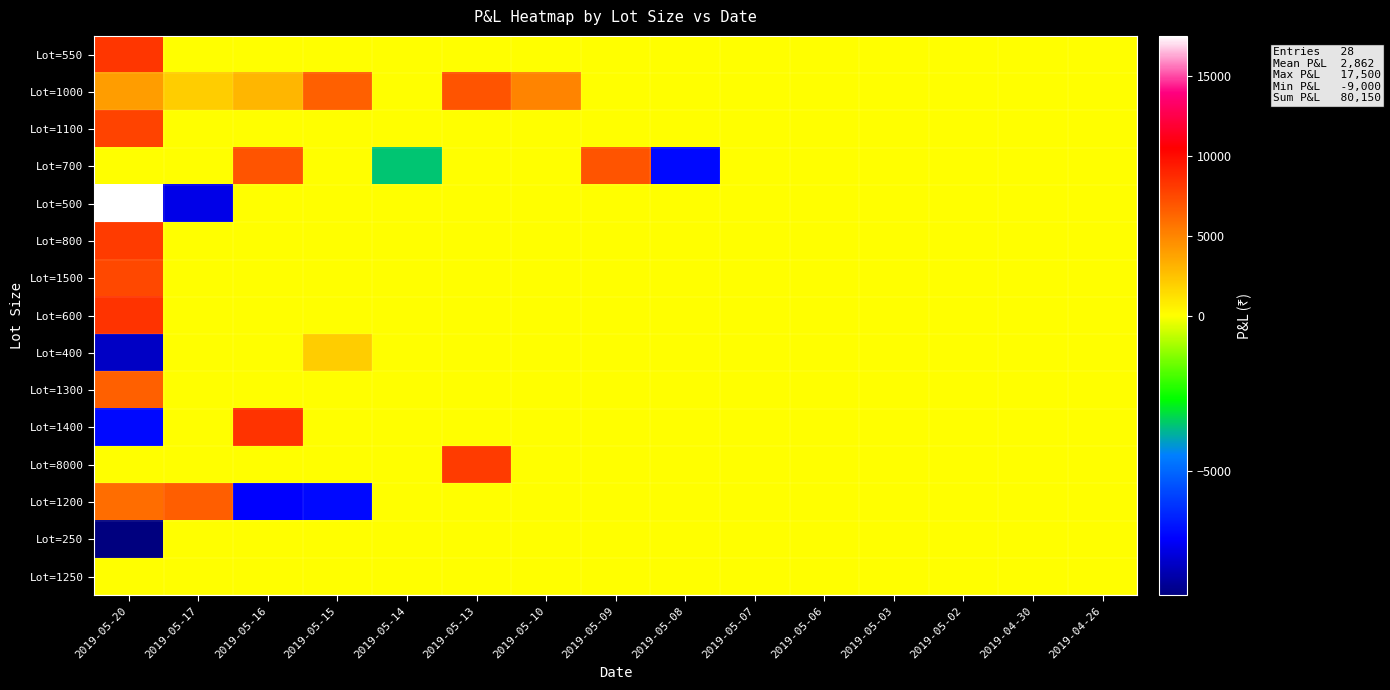

Rank the series at 2019-05-07 from highest to lowest value.

Lot=550, Lot=1000, Lot=1100, Lot=700, Lot=500, Lot=800, Lot=1500, Lot=600, Lot=400, Lot=1300, Lot=1400, Lot=8000, Lot=1200, Lot=250, Lot=1250